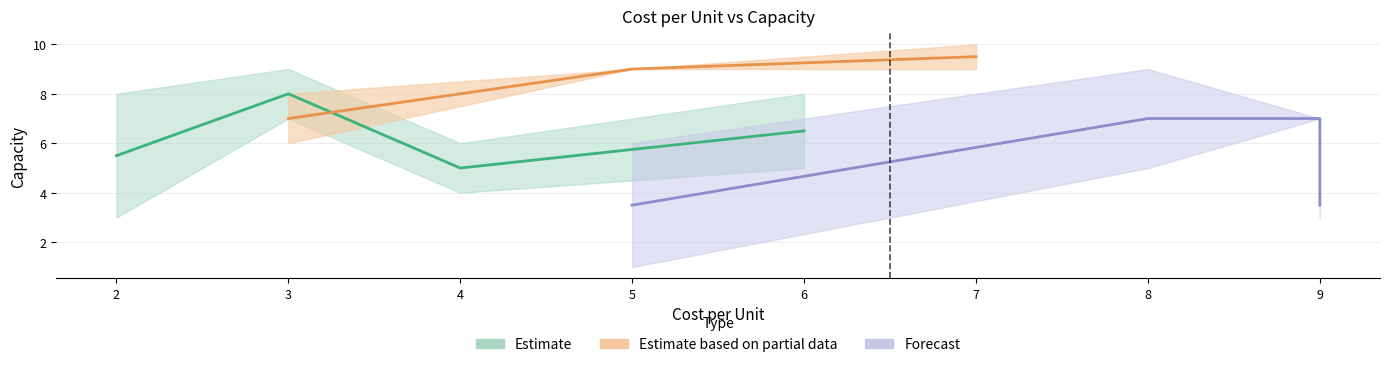

True or false: capacity has a value of 3 at 5.

False